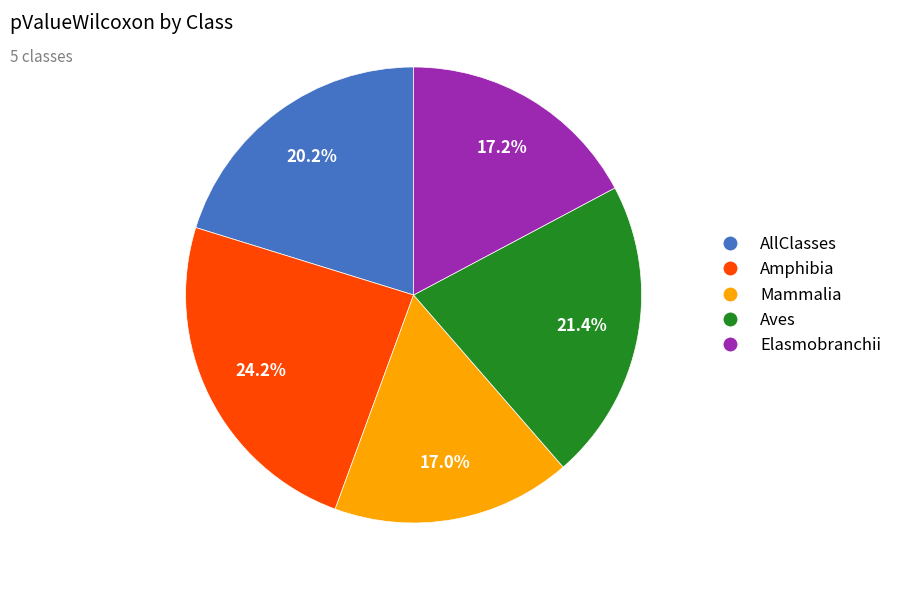

What percentage is the Mammalia slice, to the nearest percent?

17%